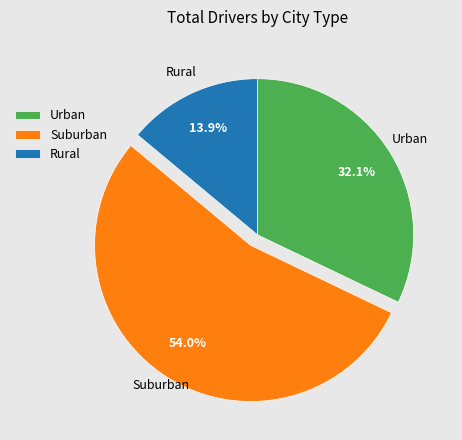

Is there any slice that represents more than half of the pie?

Yes